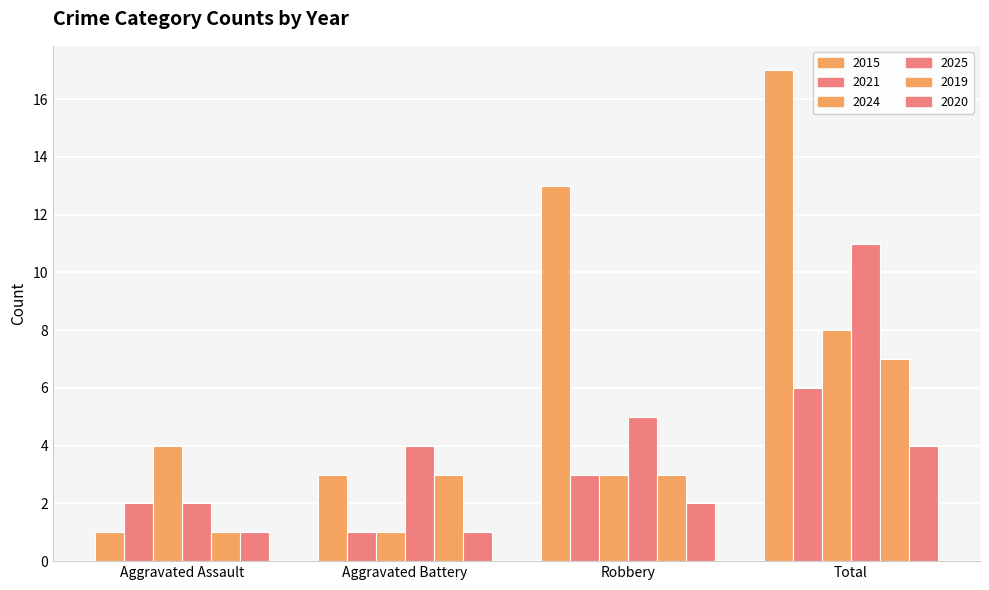

Does the chart contain any negative values?

No